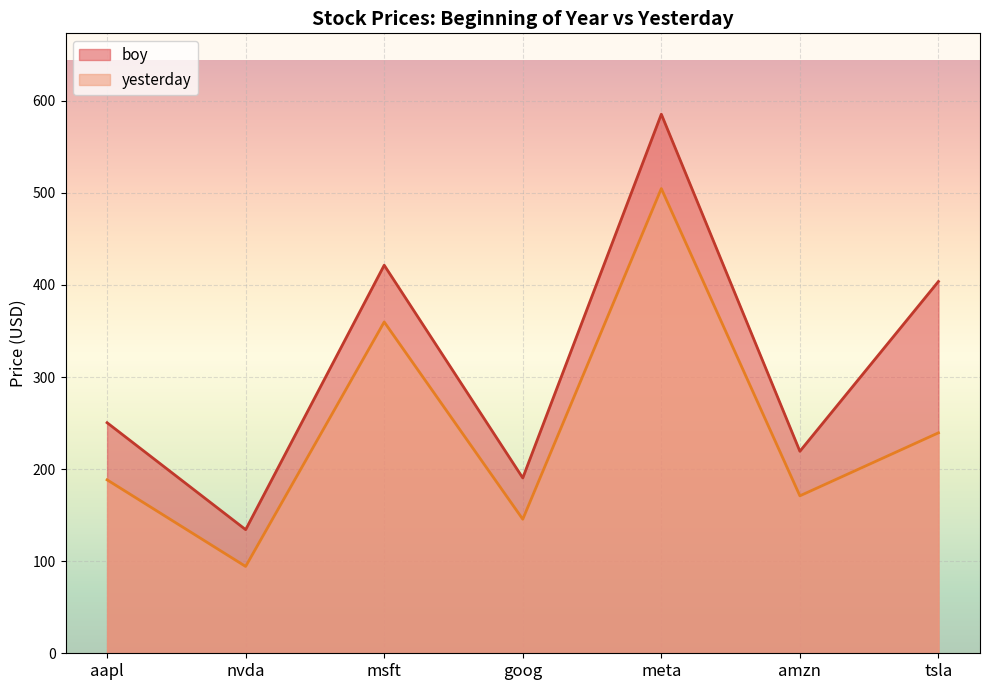

What are all the series names shown in the legend?

boy, yesterday